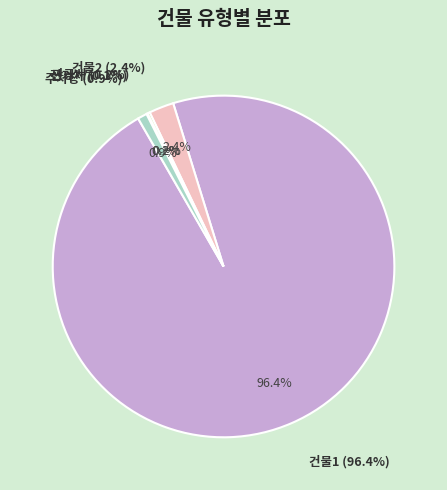

Which slice is the largest?

건물1